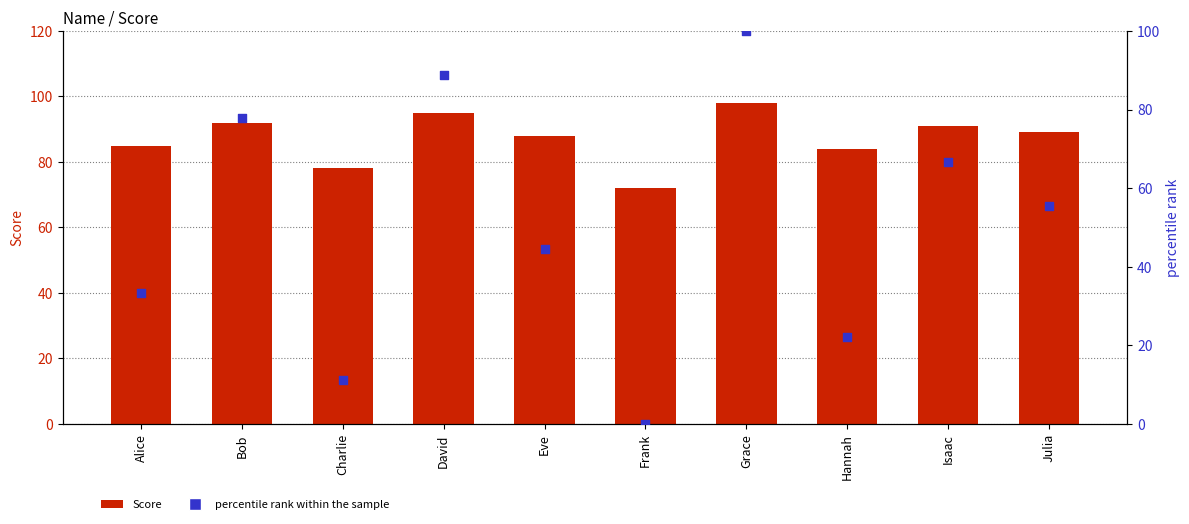

Which series reaches the minimum Y coordinate?

percentile rank within the sample